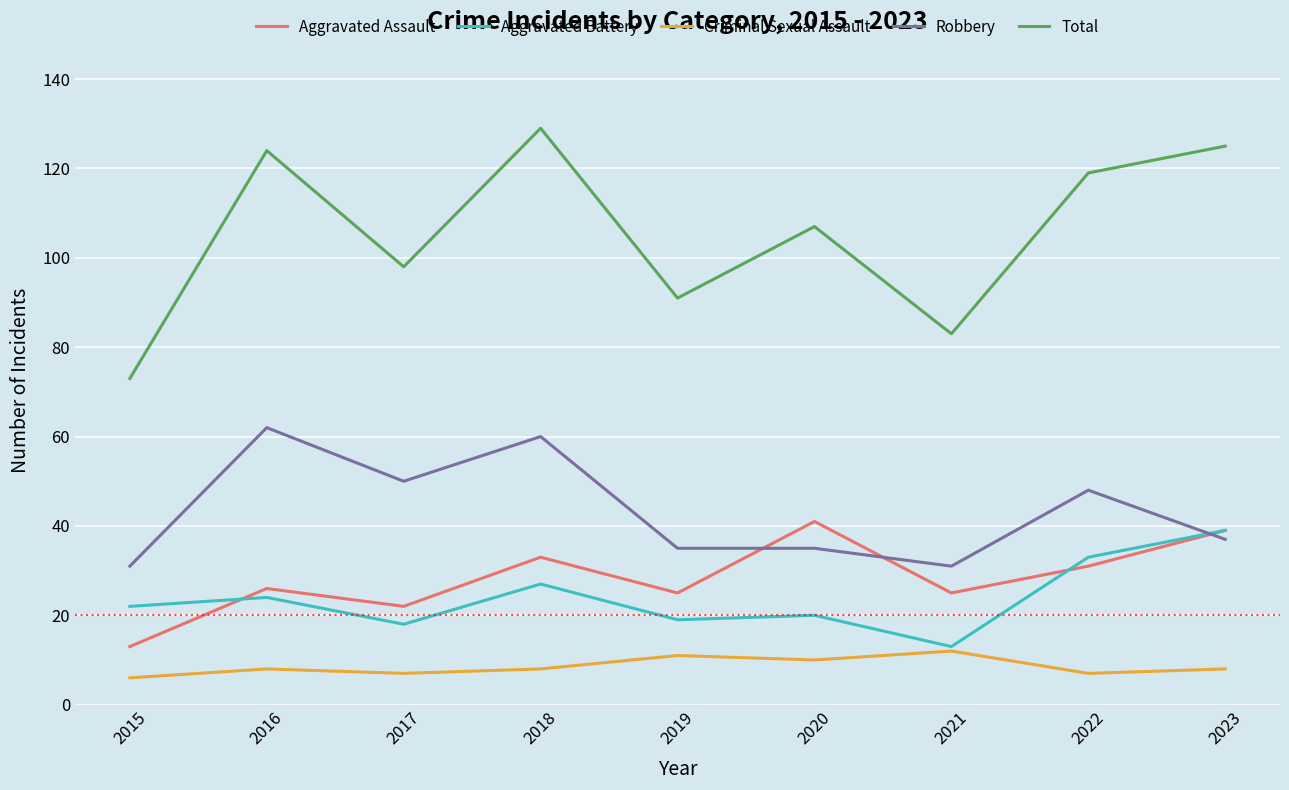

Reading left to right, extract all data points from this chart.

Aggravated Assault: 13	26	22	33	25	41	25	31	39
Aggravated Battery: 22	24	18	27	19	20	13	33	39
Criminal Sexual Assault: 6	8	7	8	11	10	12	7	8
Robbery: 31	62	50	60	35	35	31	48	37
Total: 73	124	98	129	91	107	83	119	125